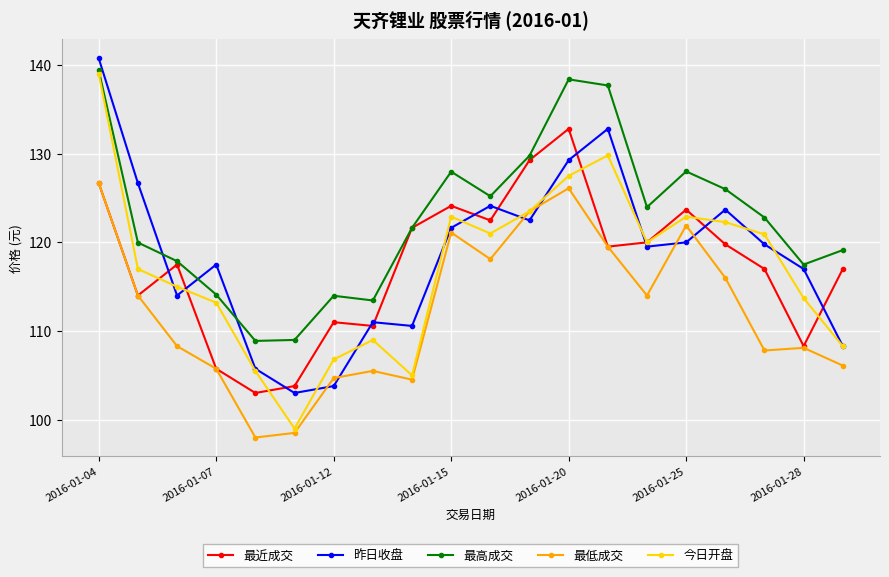

What is the value of the 最近成交 point at the 19th from the left?

108.3